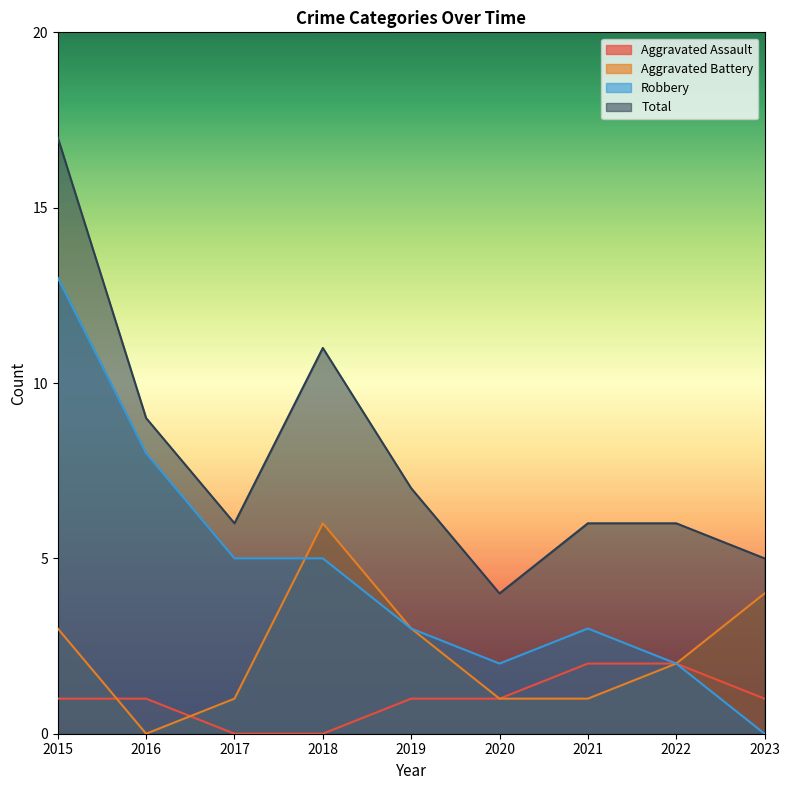

How many lines are shown in the chart?

4